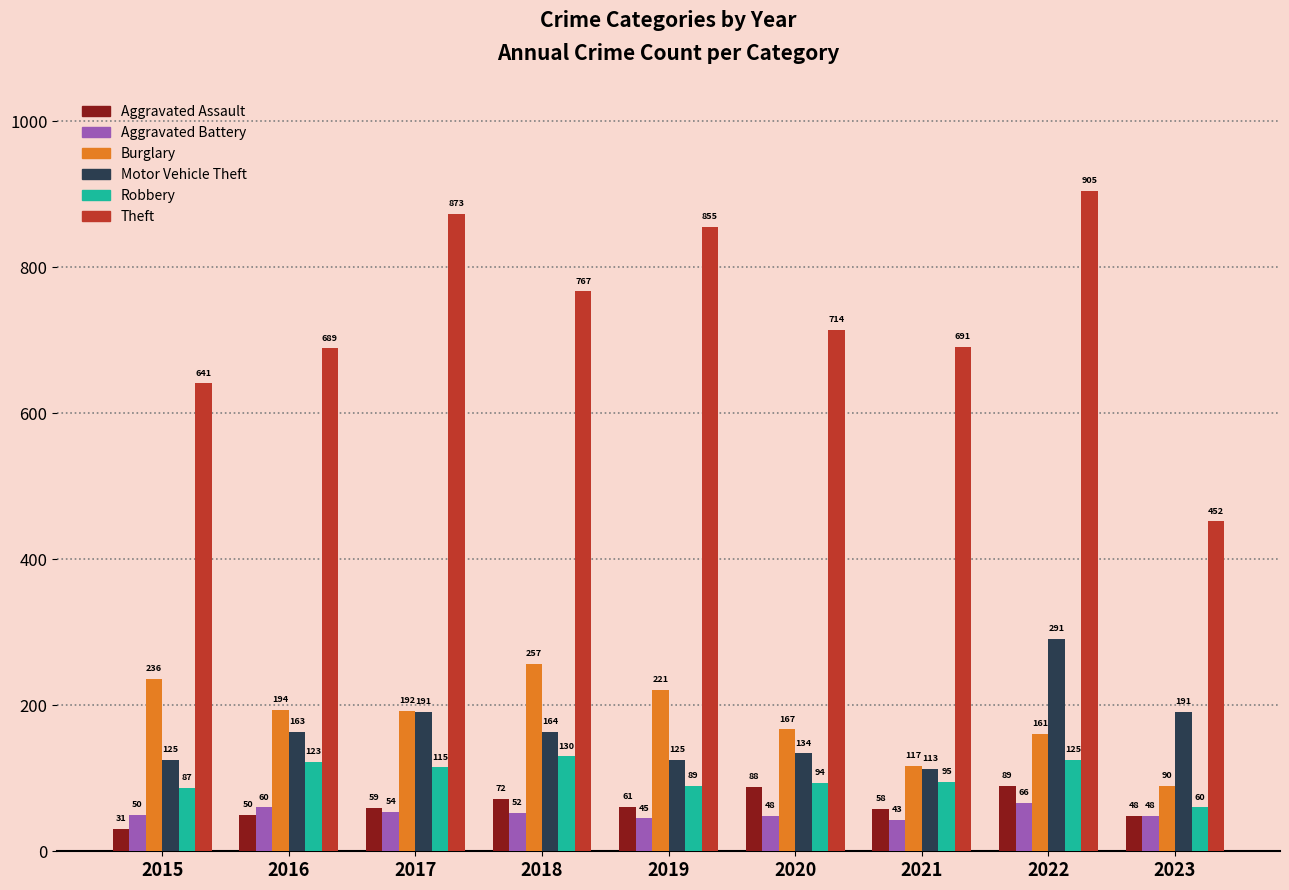

At how many categories does at least one series exceed 508?

8